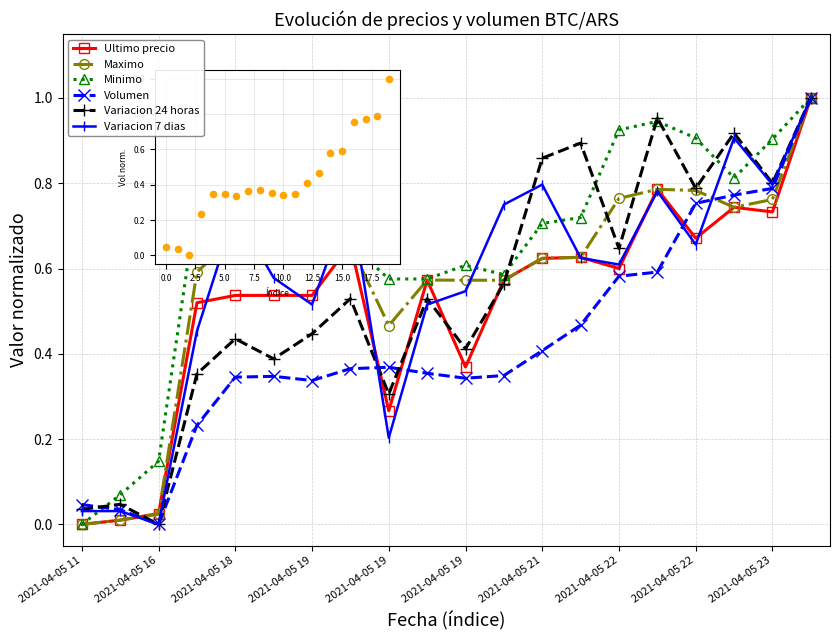

What are all the series names shown in the legend?

Ultimo precio, Maximo, Minimo, Volumen, Variacion 24 horas, Variacion 7 dias